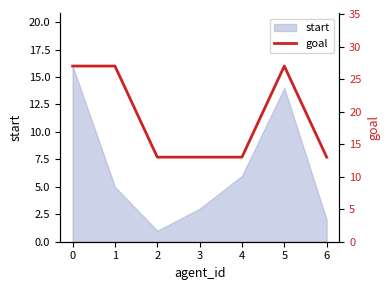

Rank the categories by start value from lowest to highest.

2, 6, 3, 1, 4, 5, 0